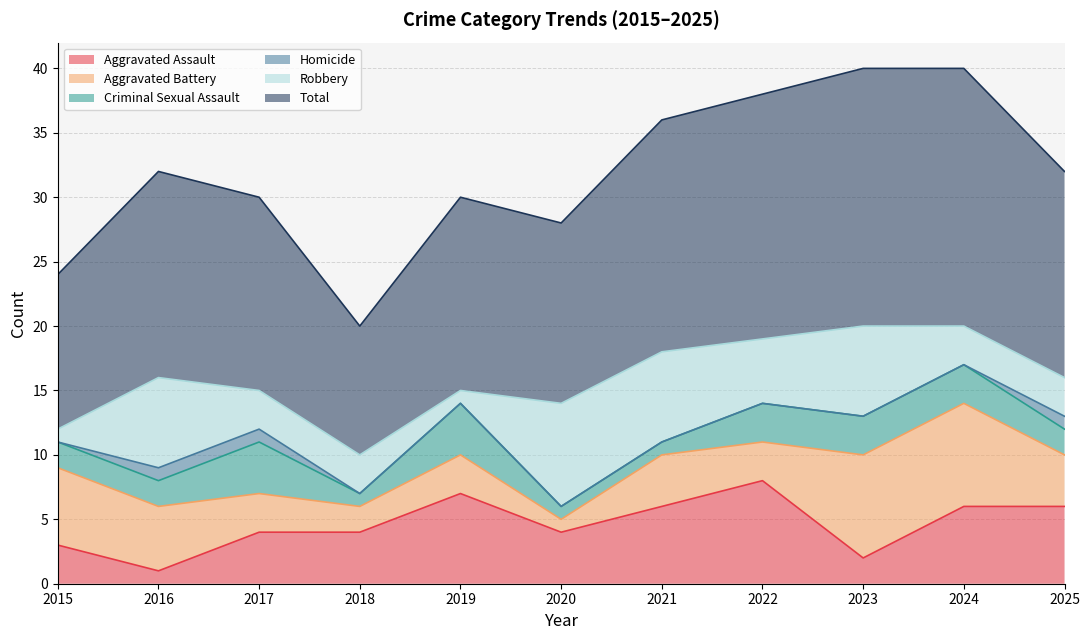

What is the sum of the Criminal Sexual Assault values at 2023 and 2022?

6